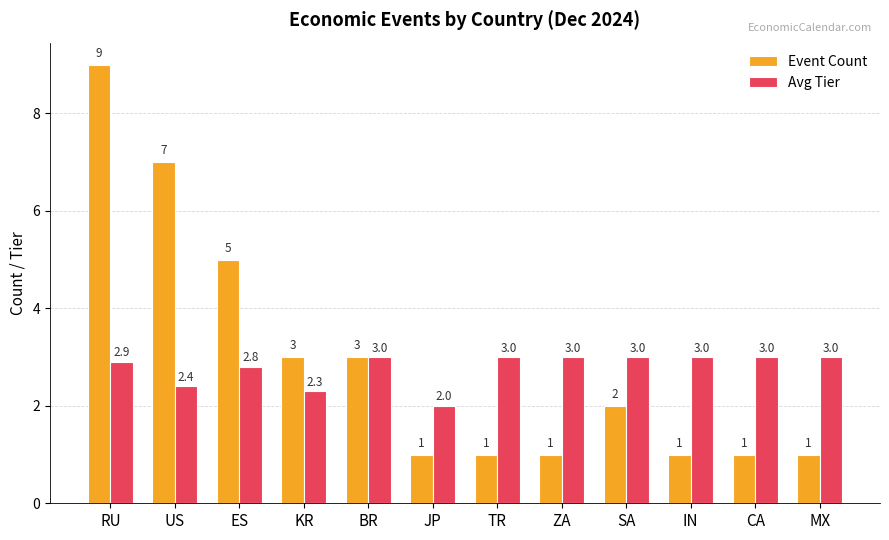

What is the sum of all Event Count values?

35.0